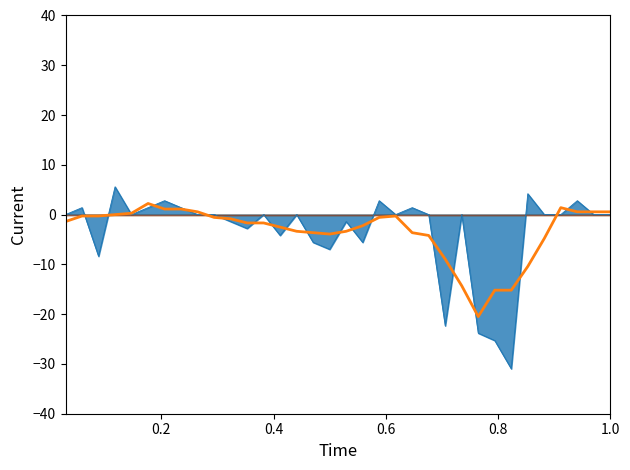

Which series has the largest total across all categories?

conductor_1_line